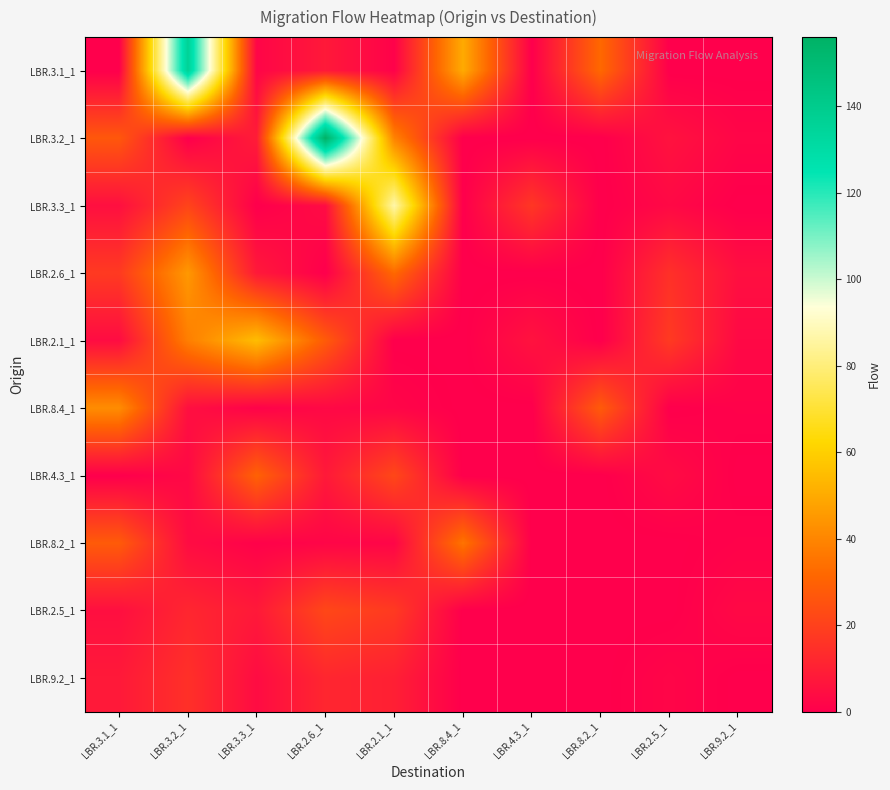

Reading left to right, extract all data points from this chart.

LBR.3.1_1: LBR.3.1_1=0	LBR.3.2_1=136	LBR.3.3_1=2	LBR.2.6_1=8	LBR.2.1_1=1	LBR.8.4_1=50	LBR.4.3_1=0	LBR.8.2_1=32	LBR.2.5_1=0	LBR.9.2_1=0
LBR.3.2_1: LBR.3.1_1=27	LBR.3.2_1=0	LBR.3.3_1=9	LBR.2.6_1=156	LBR.2.1_1=39	LBR.8.4_1=0	LBR.4.3_1=0	LBR.8.2_1=0	LBR.2.5_1=6	LBR.9.2_1=2
LBR.3.3_1: LBR.3.1_1=5	LBR.3.2_1=21	LBR.3.3_1=0	LBR.2.6_1=4	LBR.2.1_1=87	LBR.8.4_1=0	LBR.4.3_1=17	LBR.8.2_1=0	LBR.2.5_1=3	LBR.9.2_1=0
LBR.2.6_1: LBR.3.1_1=18	LBR.3.2_1=45	LBR.3.3_1=8	LBR.2.6_1=0	LBR.2.1_1=32	LBR.8.4_1=0	LBR.4.3_1=0	LBR.8.2_1=0	LBR.2.5_1=15	LBR.9.2_1=5
LBR.2.1_1: LBR.3.1_1=4	LBR.3.2_1=38	LBR.3.3_1=55	LBR.2.6_1=28	LBR.2.1_1=0	LBR.8.4_1=0	LBR.4.3_1=6	LBR.8.2_1=0	LBR.2.5_1=18	LBR.9.2_1=3
LBR.8.4_1: LBR.3.1_1=42	LBR.3.2_1=5	LBR.3.3_1=1	LBR.2.6_1=3	LBR.2.1_1=2	LBR.8.4_1=0	LBR.4.3_1=0	LBR.8.2_1=28	LBR.2.5_1=0	LBR.9.2_1=1
LBR.4.3_1: LBR.3.1_1=0	LBR.3.2_1=3	LBR.3.3_1=30	LBR.2.6_1=8	LBR.2.1_1=22	LBR.8.4_1=0	LBR.4.3_1=0	LBR.8.2_1=0	LBR.2.5_1=4	LBR.9.2_1=0
LBR.8.2_1: LBR.3.1_1=28	LBR.3.2_1=4	LBR.3.3_1=1	LBR.2.6_1=2	LBR.2.1_1=2	LBR.8.4_1=35	LBR.4.3_1=0	LBR.8.2_1=0	LBR.2.5_1=0	LBR.9.2_1=1
LBR.2.5_1: LBR.3.1_1=5	LBR.3.2_1=12	LBR.3.3_1=8	LBR.2.6_1=22	LBR.2.1_1=18	LBR.8.4_1=0	LBR.4.3_1=0	LBR.8.2_1=0	LBR.2.5_1=0	LBR.9.2_1=3
LBR.9.2_1: LBR.3.1_1=8	LBR.3.2_1=15	LBR.3.3_1=4	LBR.2.6_1=12	LBR.2.1_1=10	LBR.8.4_1=0	LBR.4.3_1=0	LBR.8.2_1=0	LBR.2.5_1=2	LBR.9.2_1=0